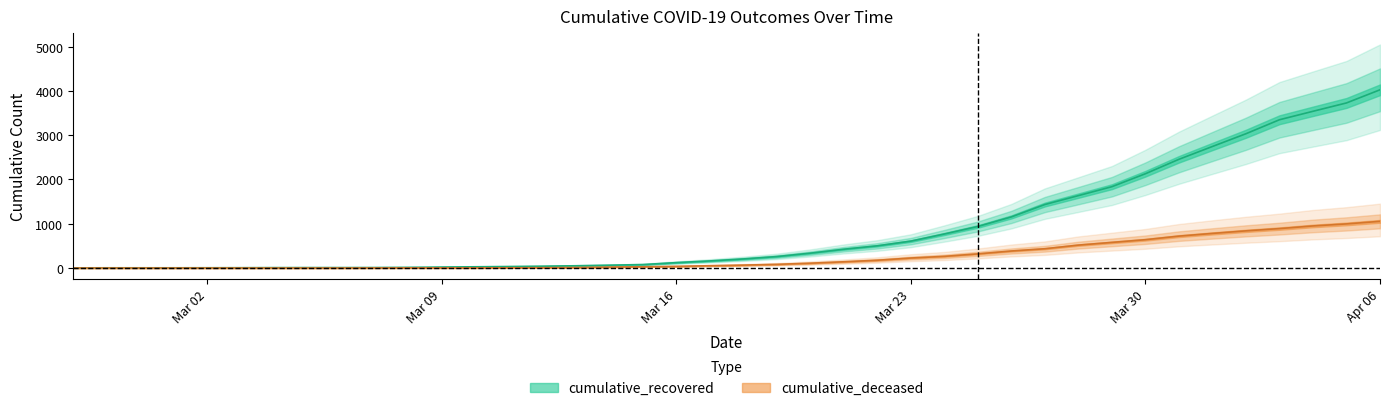

True or false: cumulative_recovered and cumulative_deceased intersect in this chart.

False